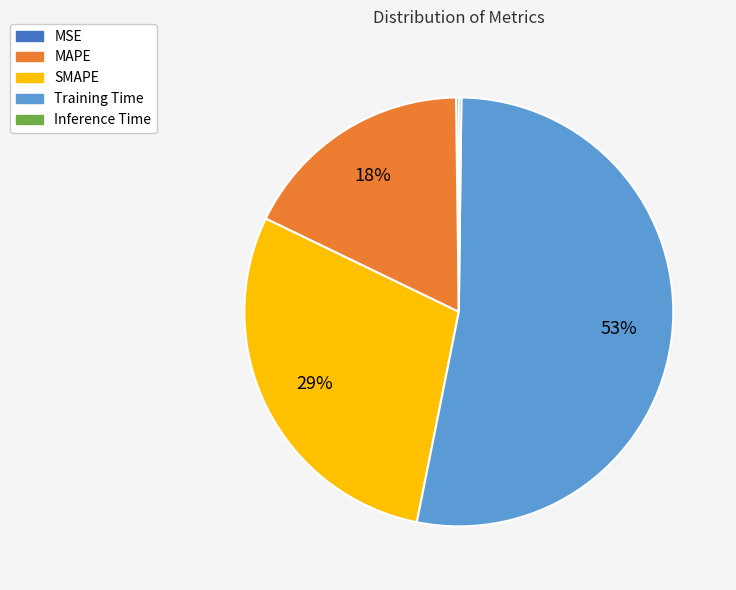

Approximately how many times larger is the value at MAPE compared to SMAPE?

0.6